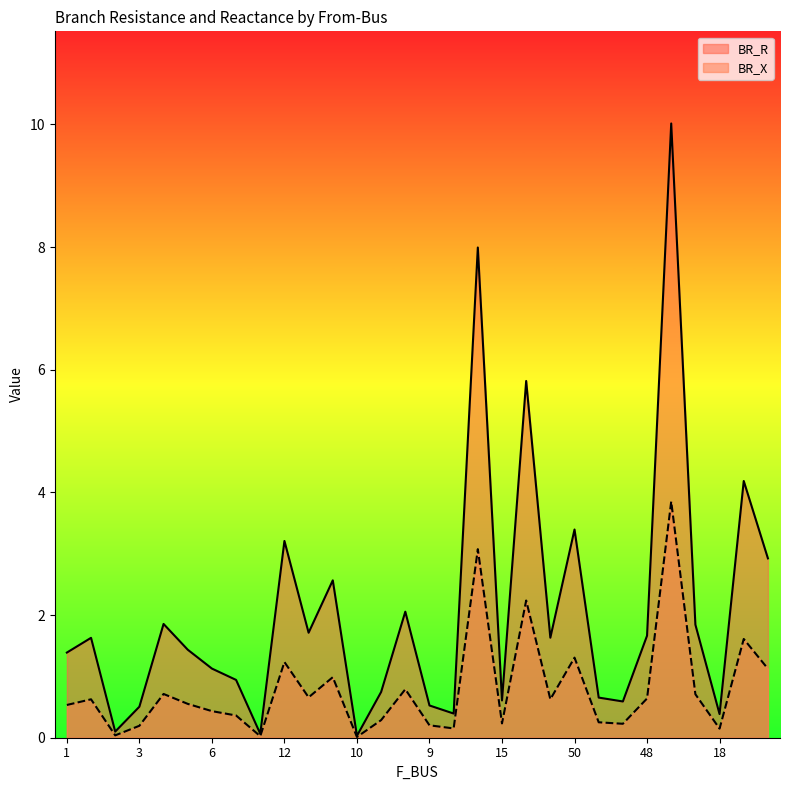

What is the highest value of the BR_X series?

3.9